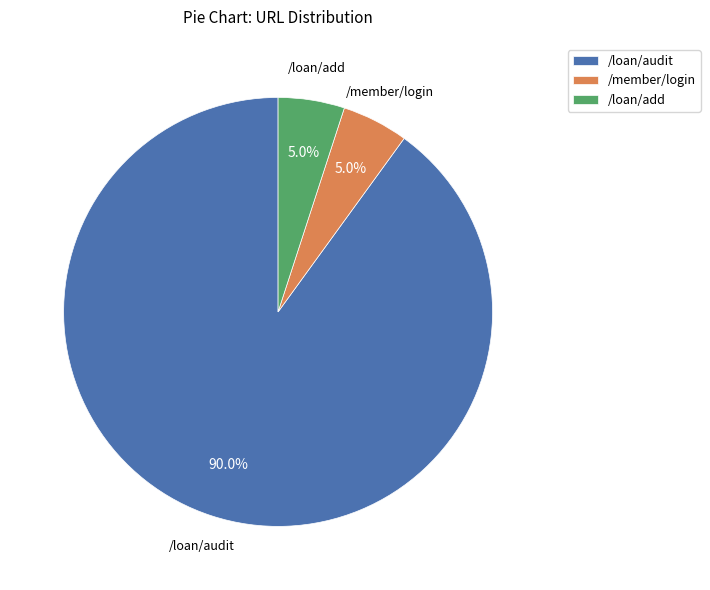

What percentage is NOT represented by /loan/audit?

10.0%